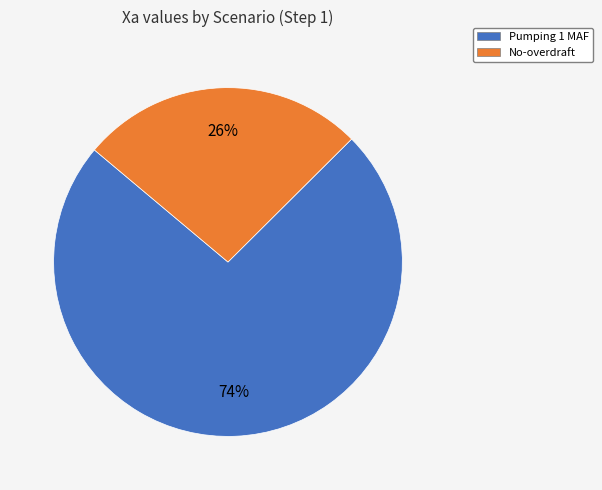

Which category accounts for the majority?

Pumping 1 MAF